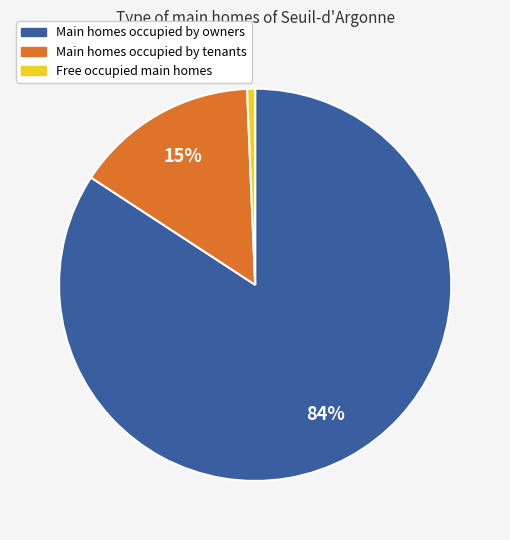

Is there any slice that represents more than half of the pie?

Yes